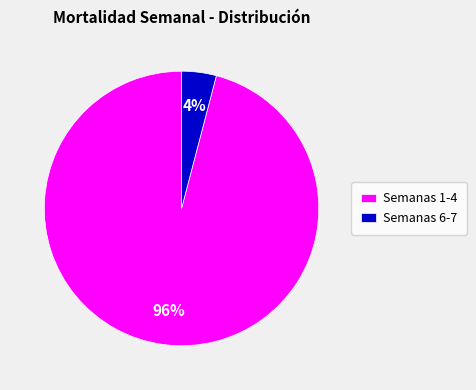

Combined, do Semanas 6-7 and Semanas 1-4 account for over 50%?

Yes